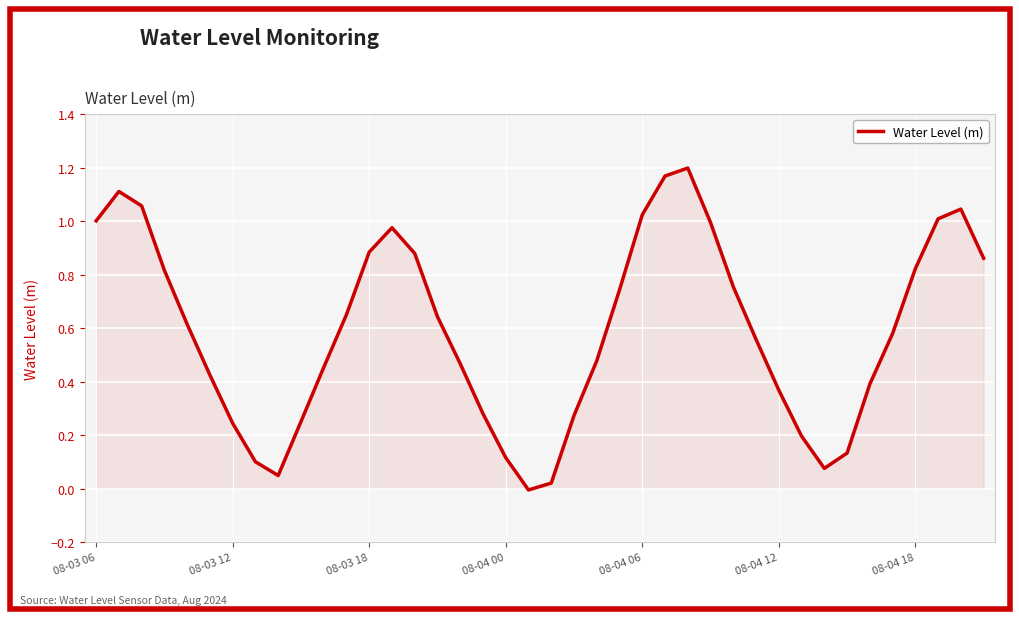

What is the sum of all values?

23.7